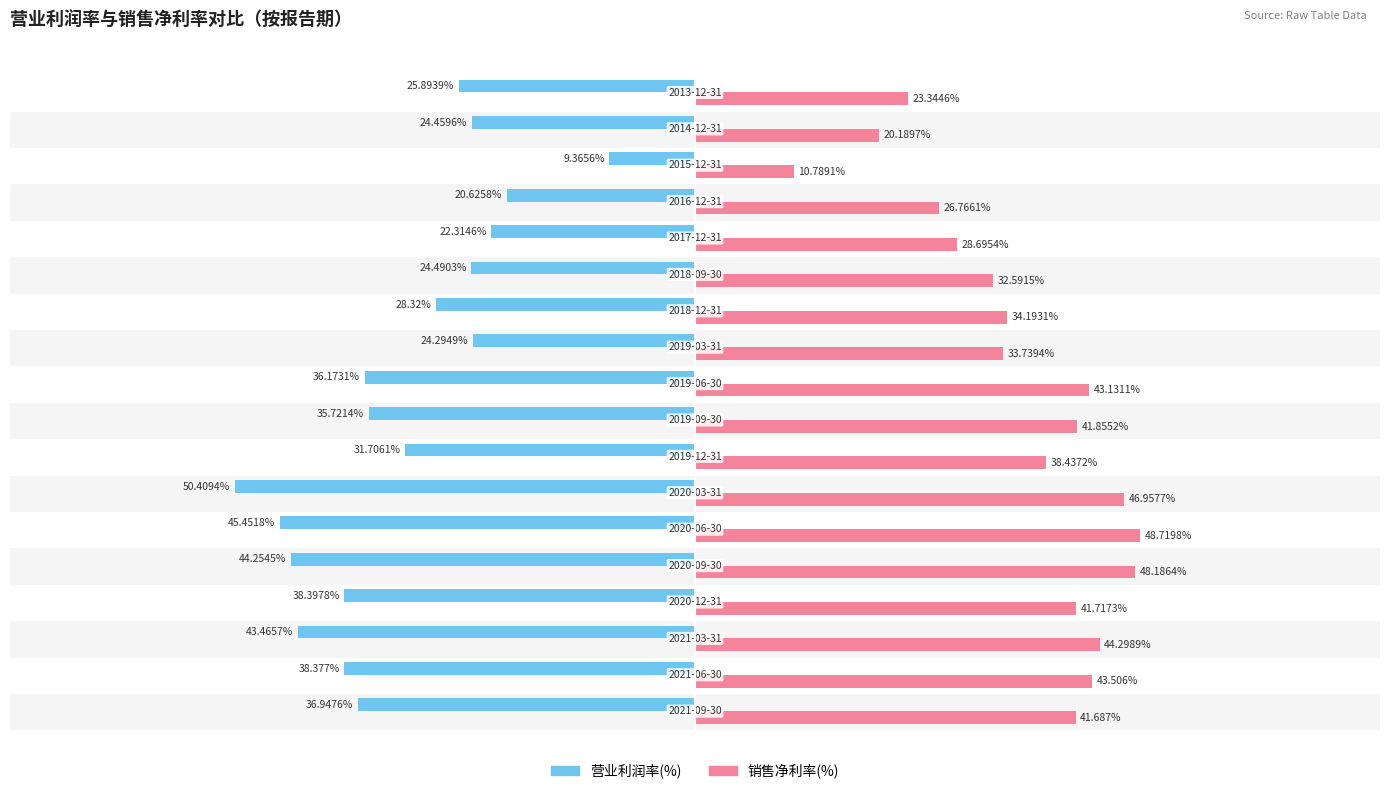

Which series has the widest spread of values?

营业利润率(%)